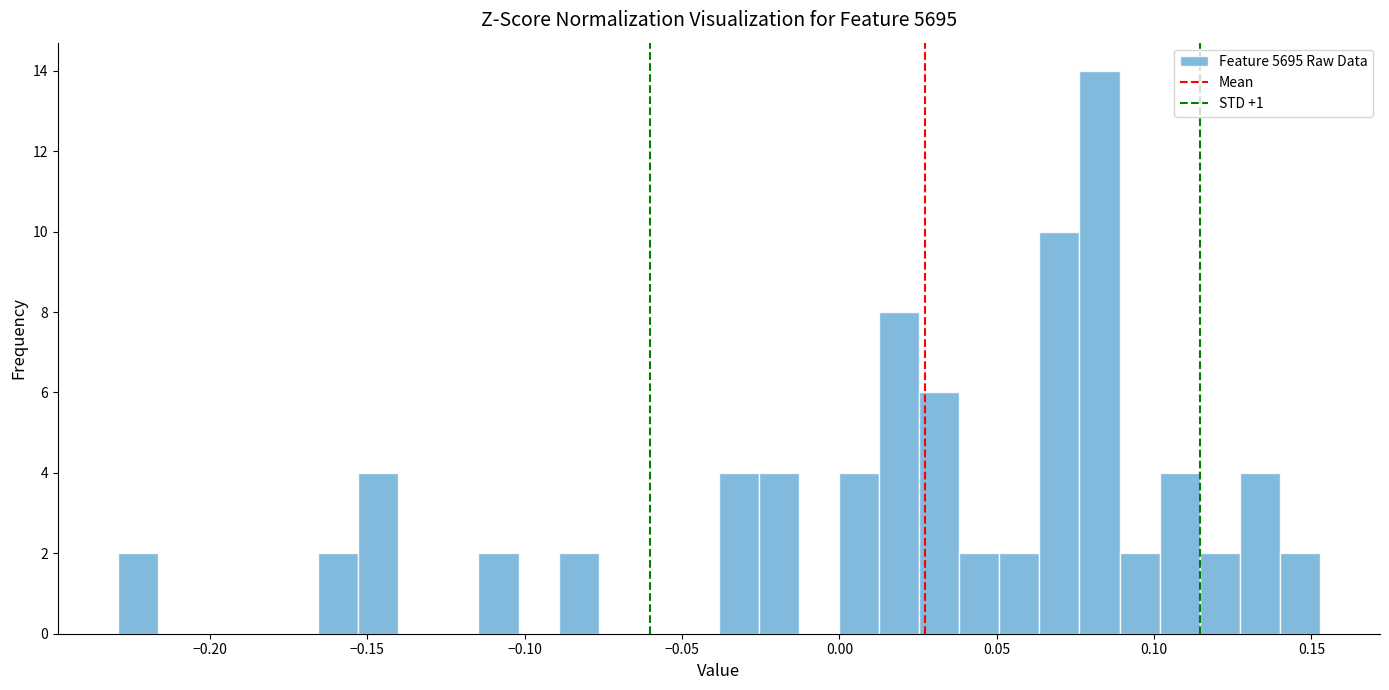

Read against the x-axis, roughly where is the centre of the tallest bar?

0.085